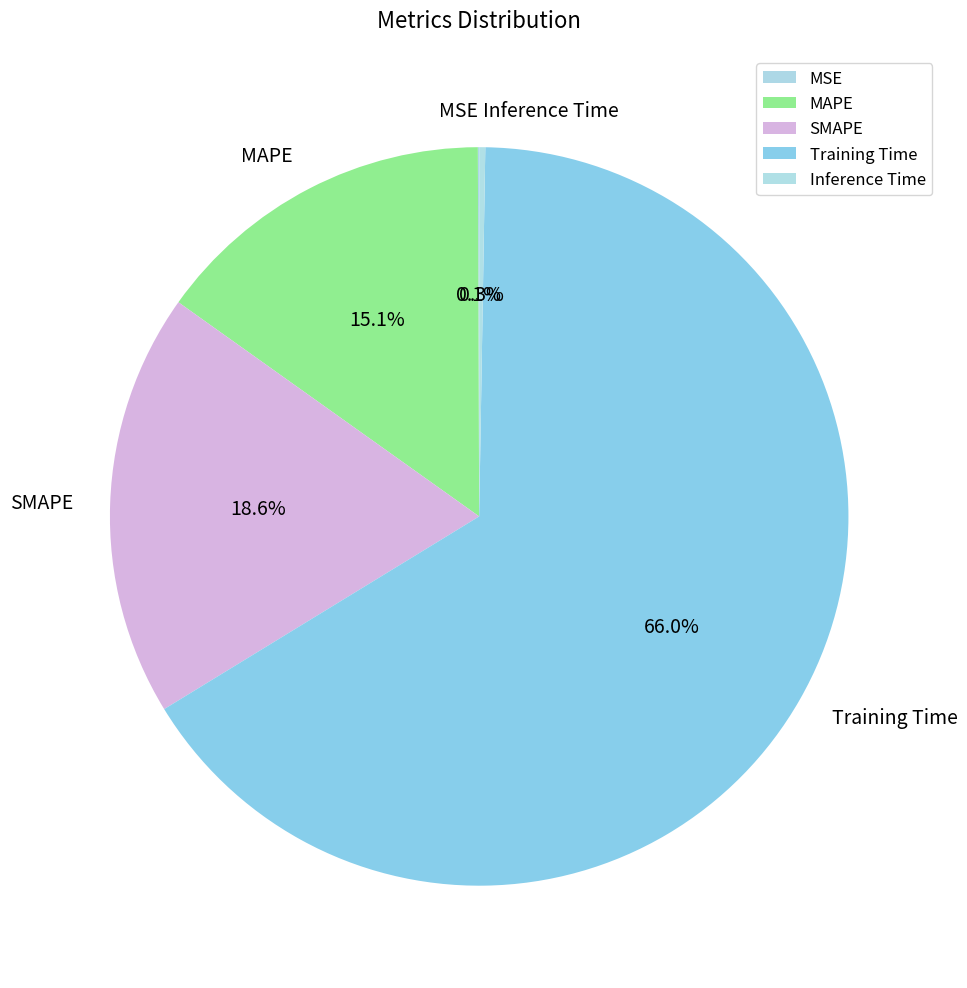

Which has a higher value, SMAPE or Training Time?

Training Time